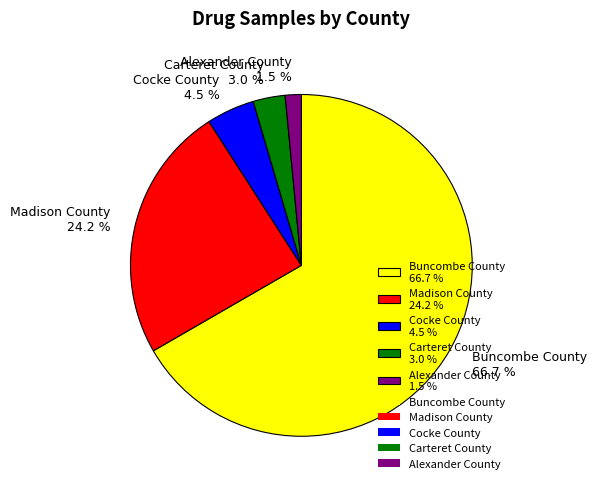

Count the number of slices in the pie.

5